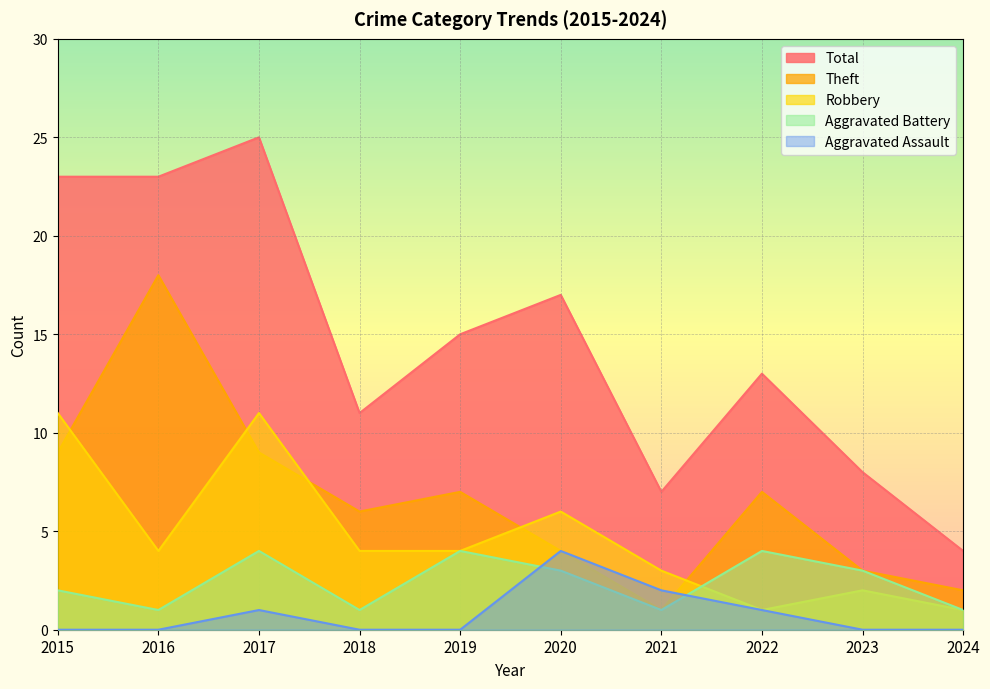

What is the difference between the maximum and minimum values in the Aggravated Battery series?

3